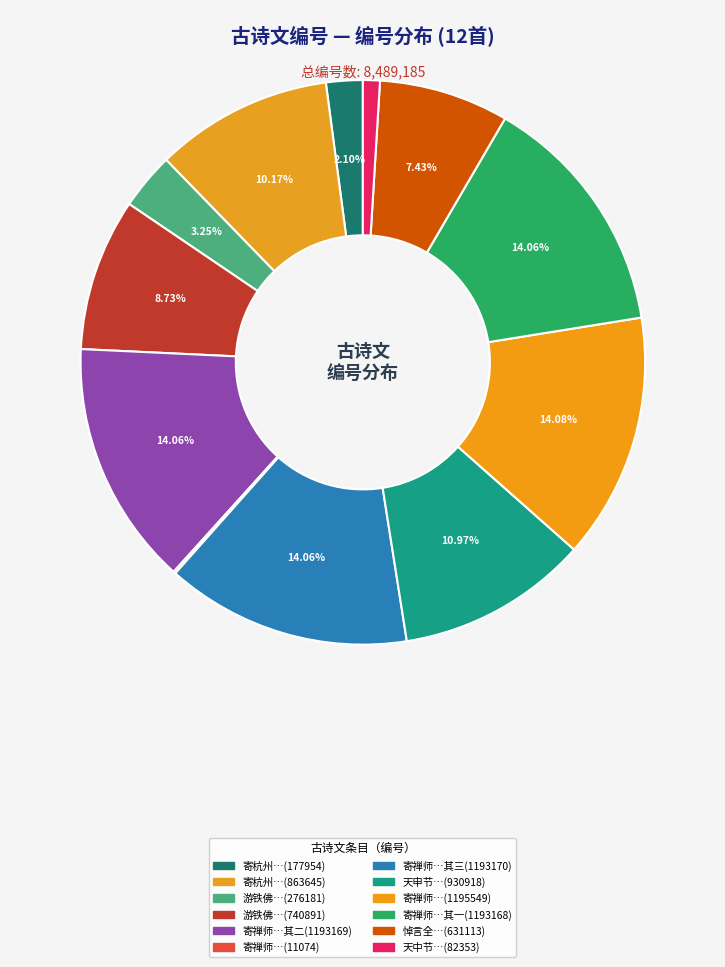

To the nearest percent, what is the difference between the largest and smallest slice percentages?

14%